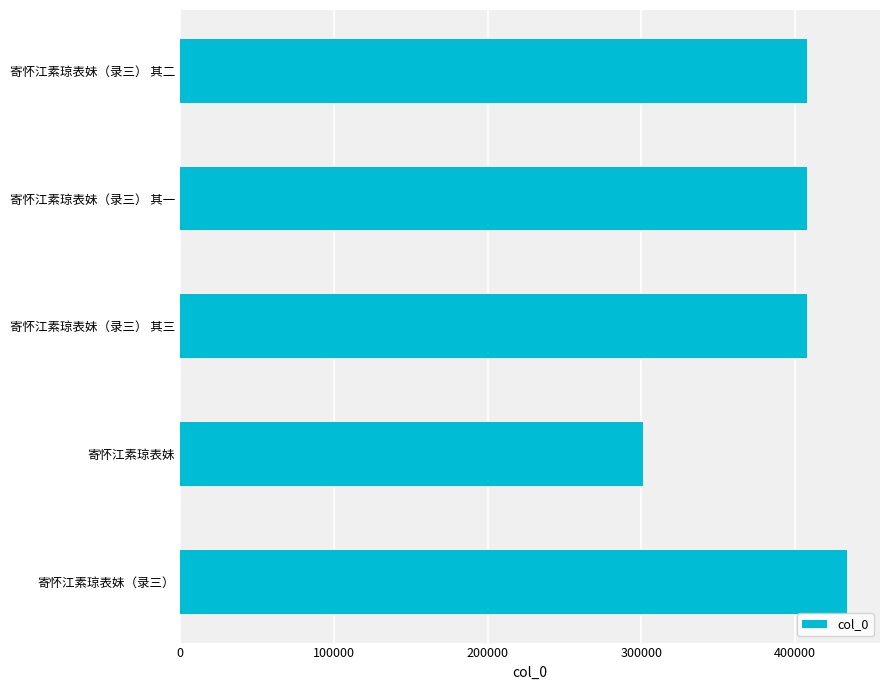

At which category does the chart reach its peak across all series?

寄怀江素琼表妹（录三）